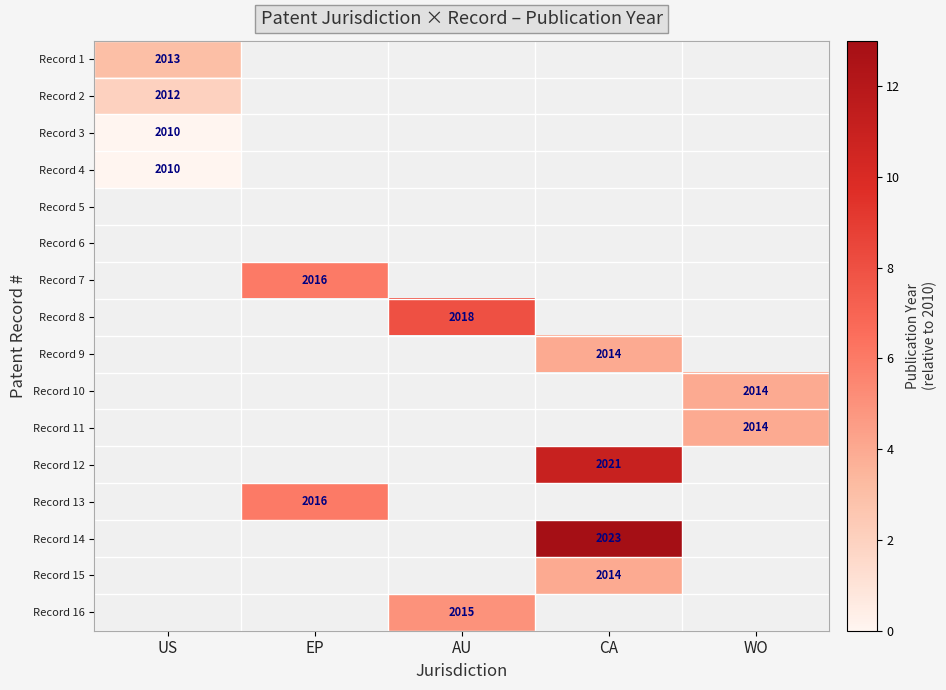

How many positive values does the Record 10 series have?

1